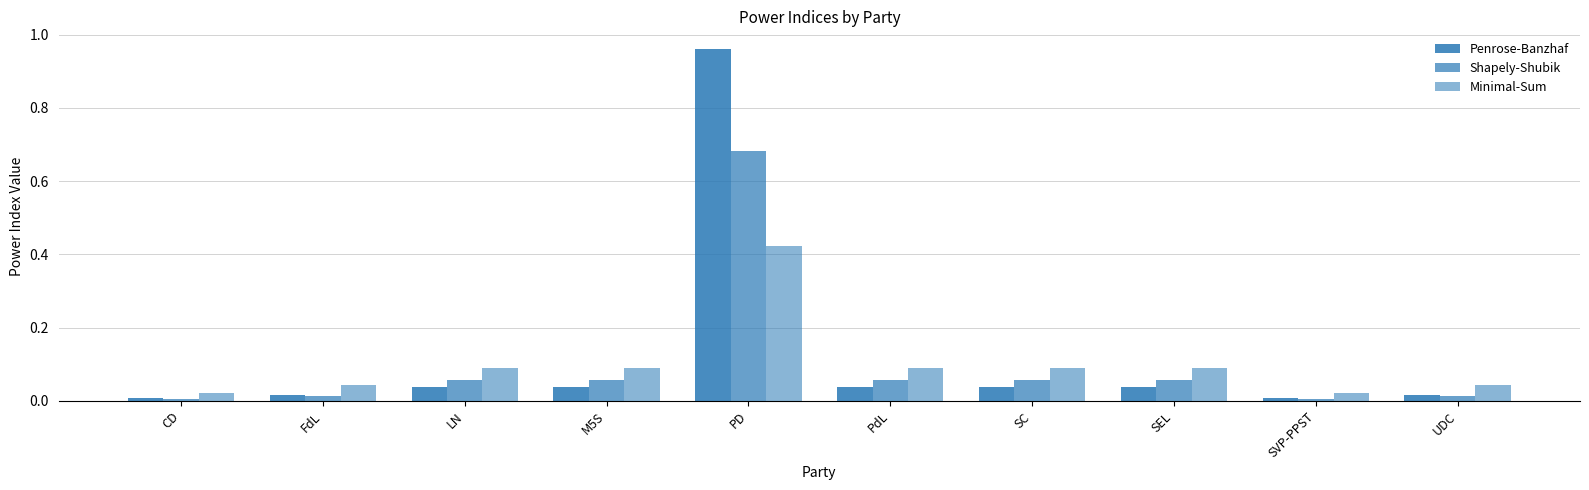

Count the number of categories in the chart.

10